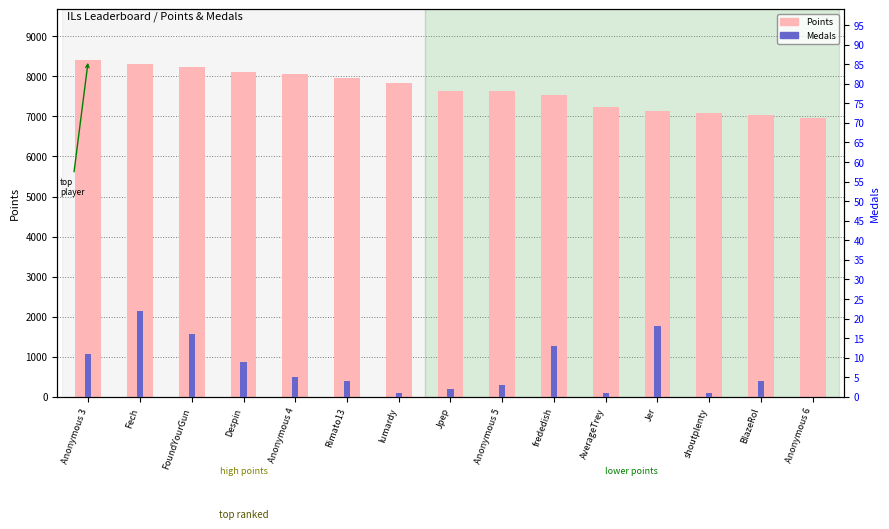

Where is Points nearest to the value 7687?

Jpep